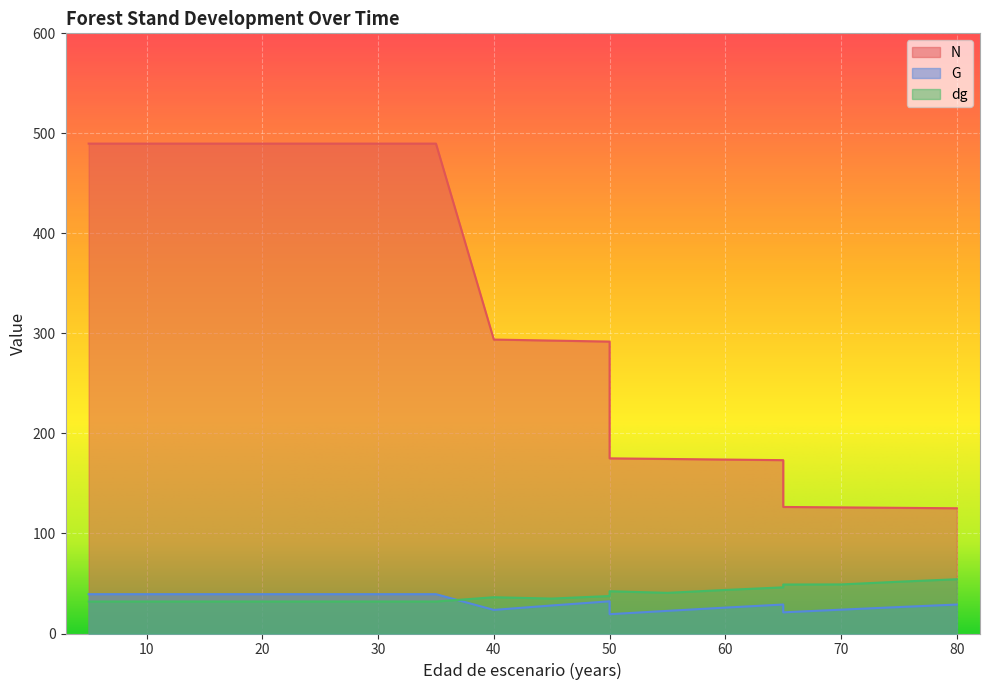

How many distinct data groups are displayed?

3